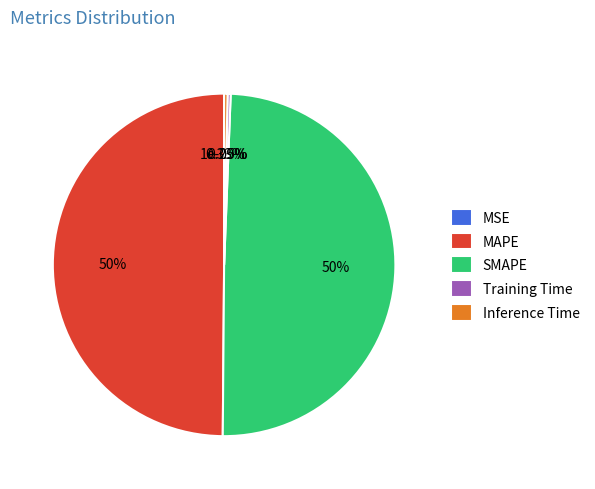

What percentage is the MAPE slice, to the nearest percent?

50%